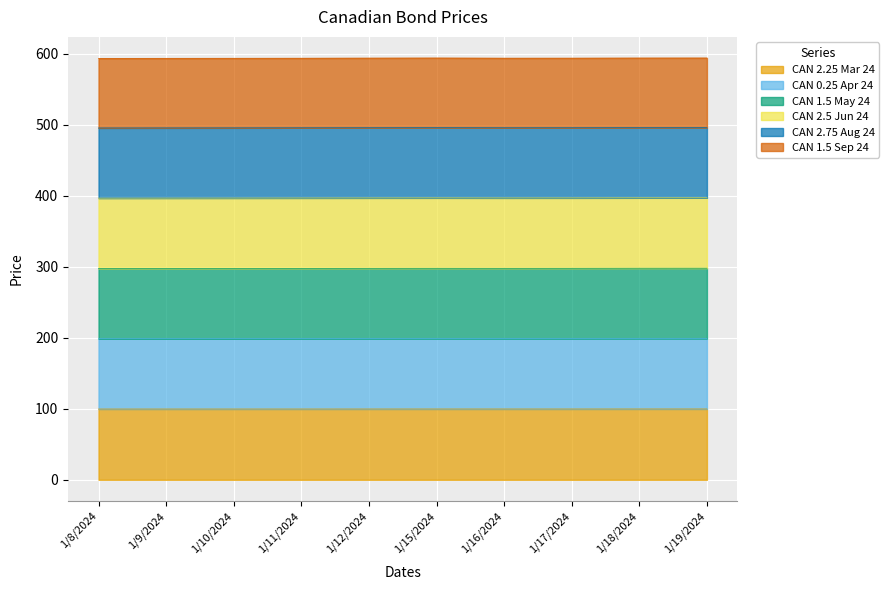

What is the total value across all series at 1/17/2024?

593.7